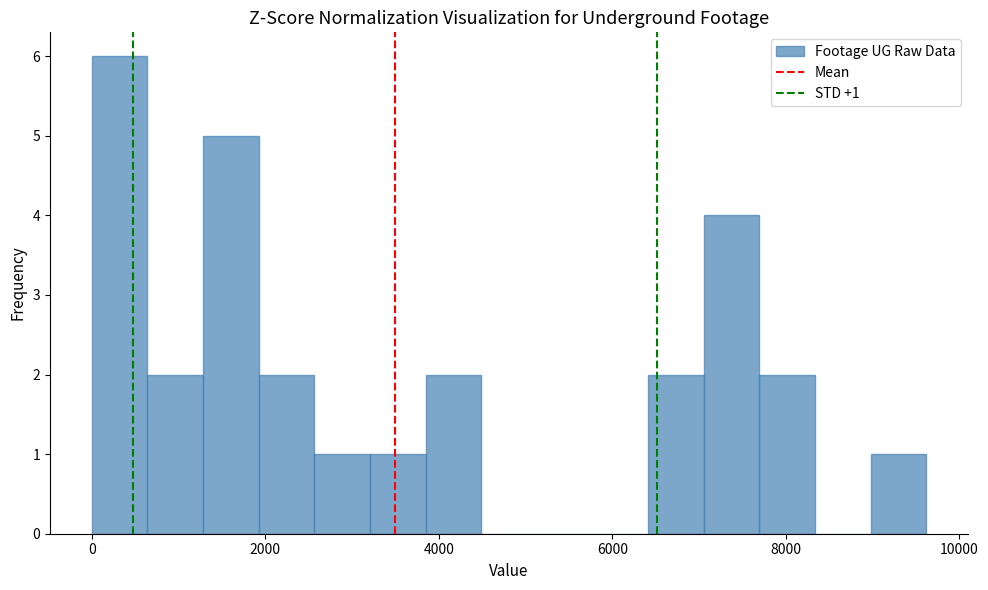

Read against the x-axis, roughly where is the centre of the tallest bar?

400